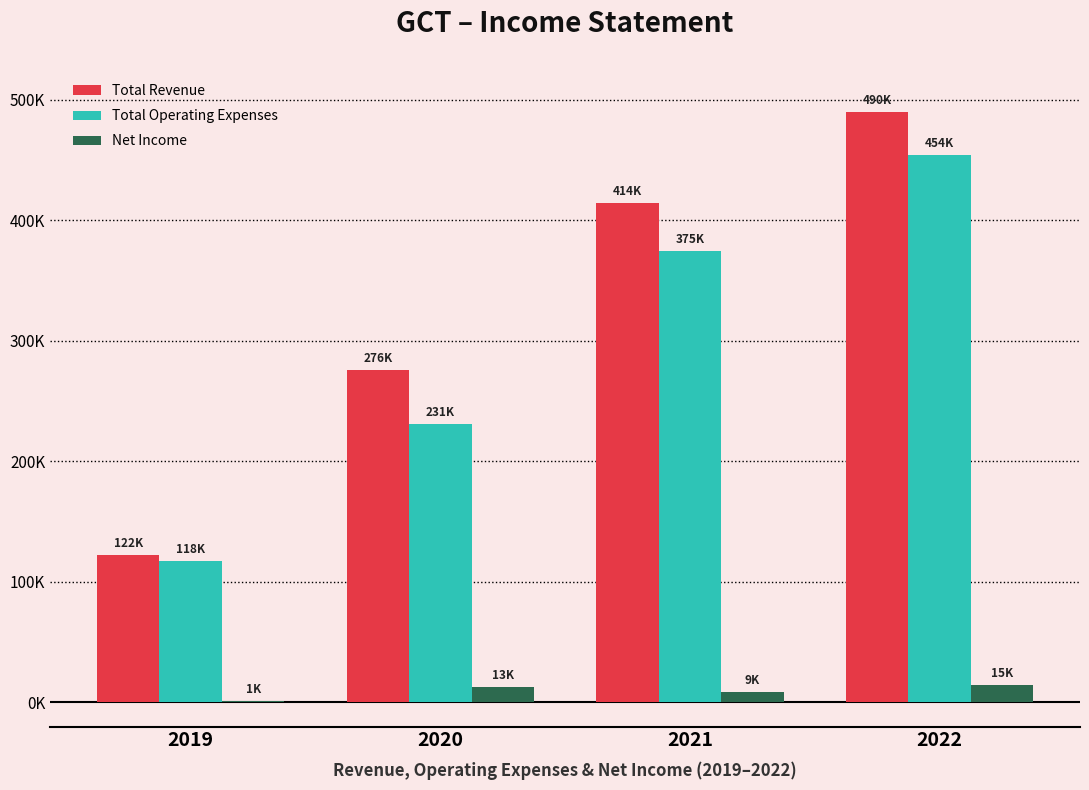

What are all the series names shown in the legend?

Total Revenue, Total Operating Expenses, Net Income